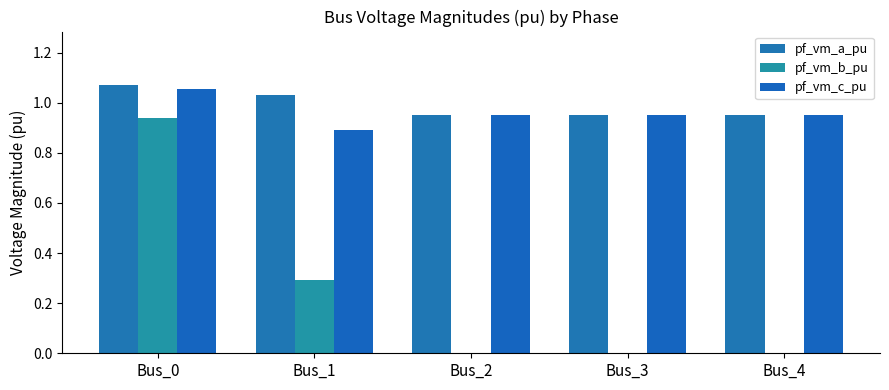

How many data points does each series have?

5